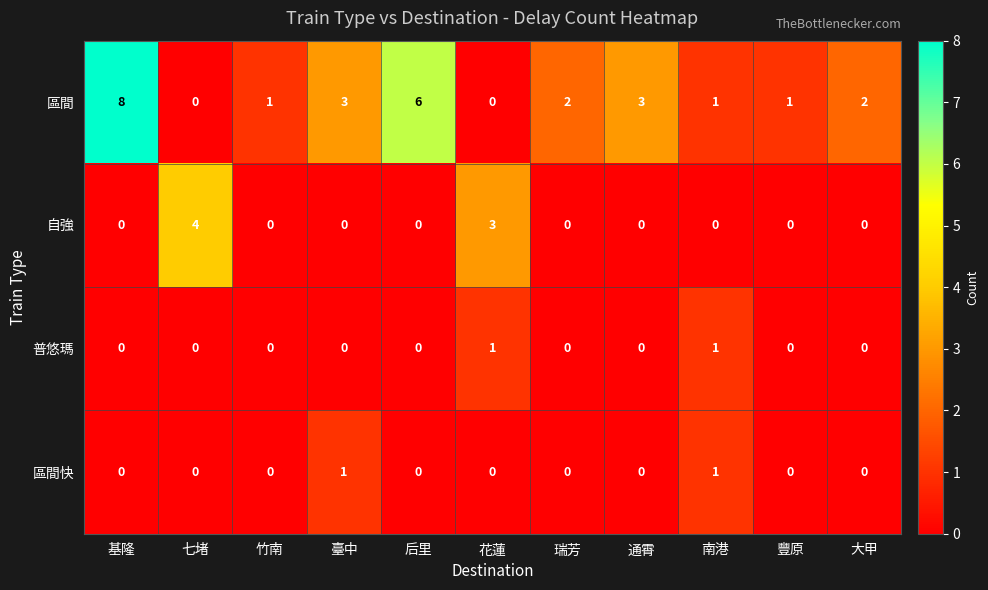

What is the total value across all series at 基隆?

8